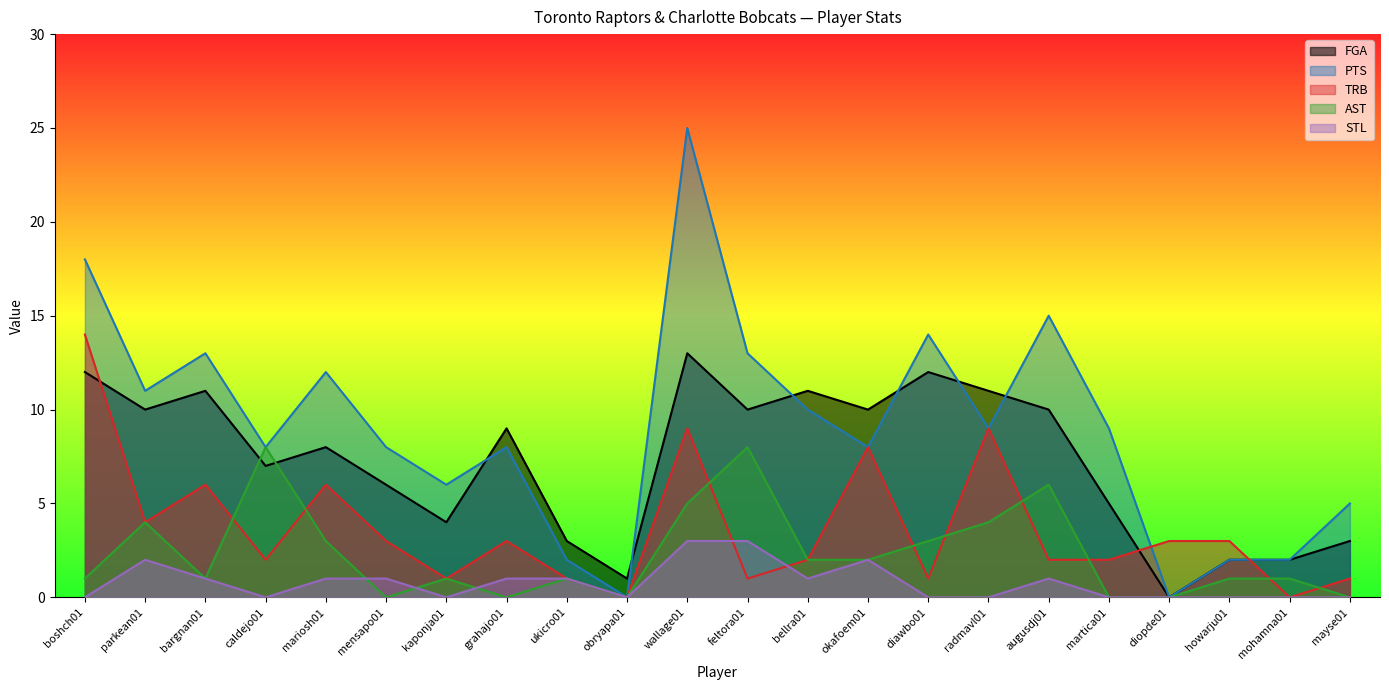

True or false: PTS has a value of 5 at mensapo01.

False